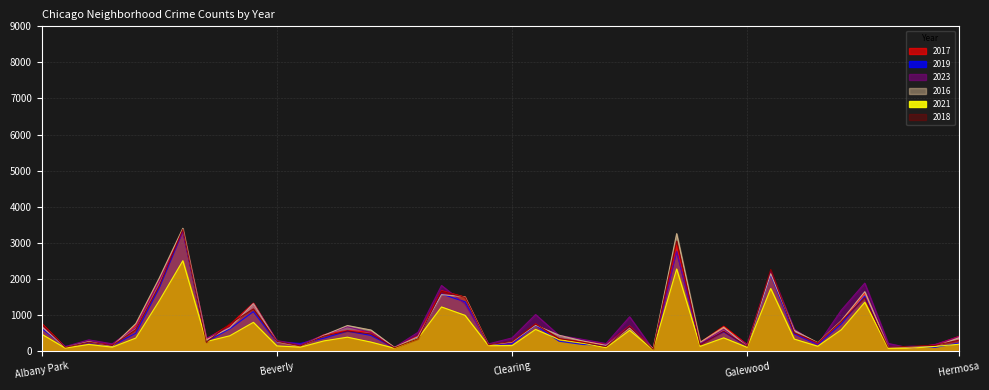

List the series in order of their peak value, lowest first.

2021, 2023, 2019, 2017, 2018, 2016